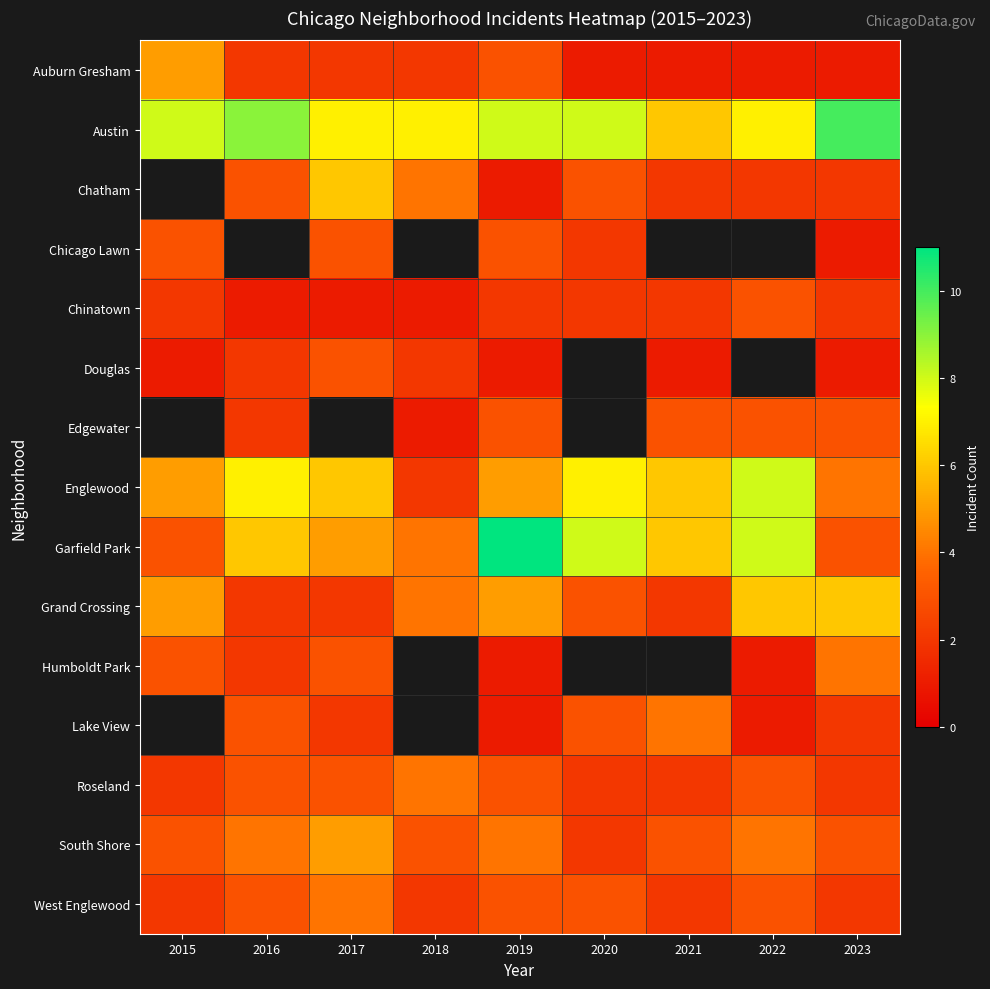

Rank the series by their maximum value, from lowest to highest.

Auburn Gresham, Austin, Chatham, Chicago Lawn, Chinatown, Douglas, Edgewater, Humboldt Park, Roseland, West Englewood, South Shore, Grand Crossing, Englewood, Garfield Park, Lake View